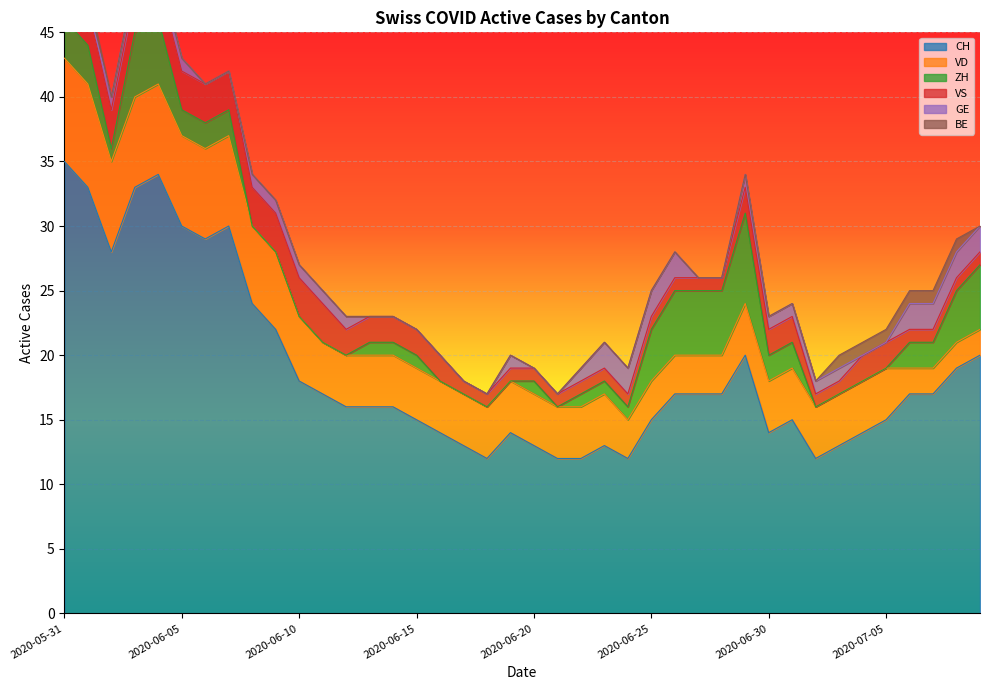

Where is BE nearest to the value 0?

2020-06-02